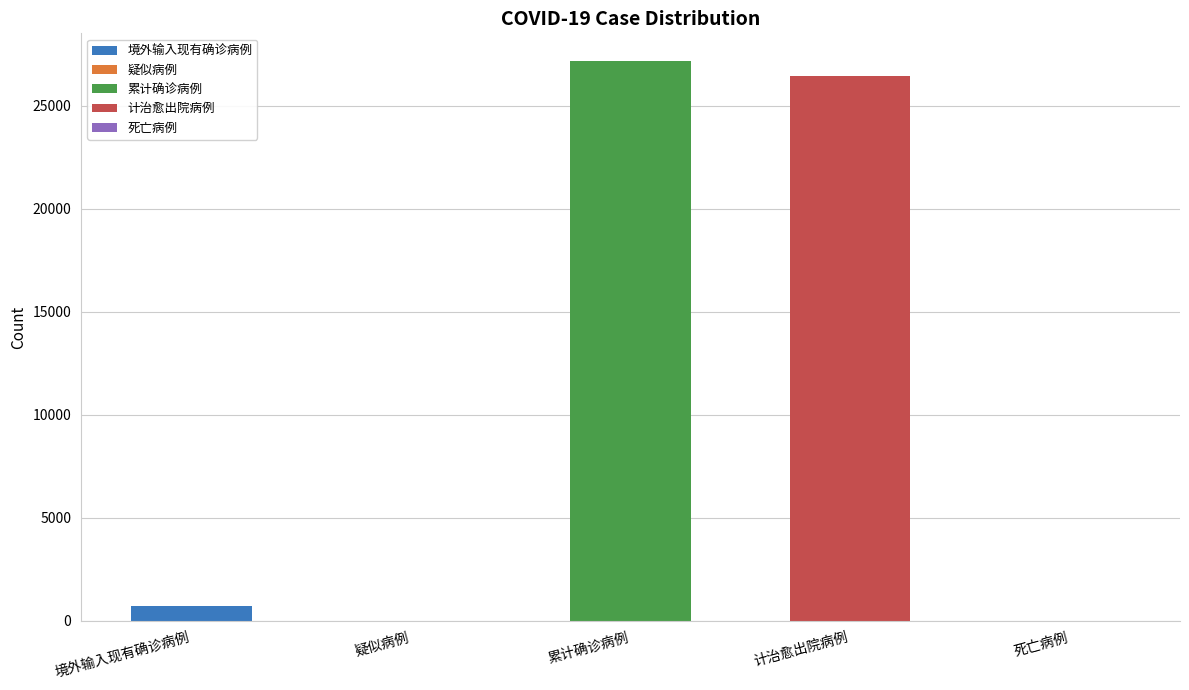

What is the label of the 1st bar from the right?

死亡病例